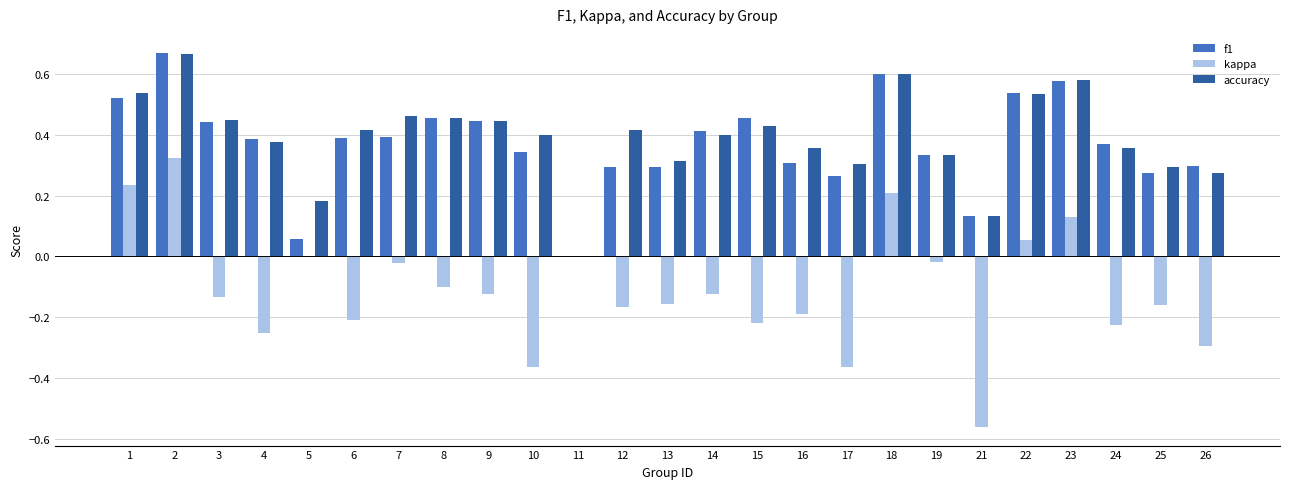

The kappa series shows -0.2 at 13. True or false?

True